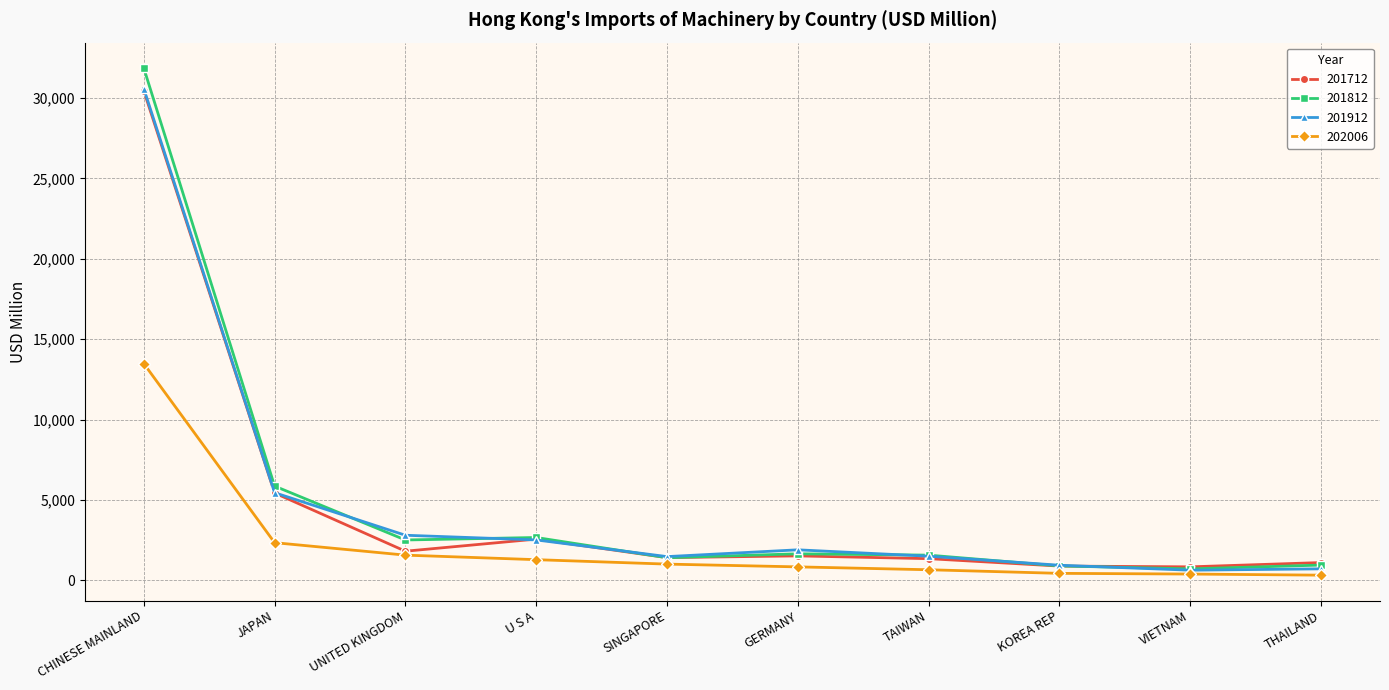

How many lines are shown in the chart?

4